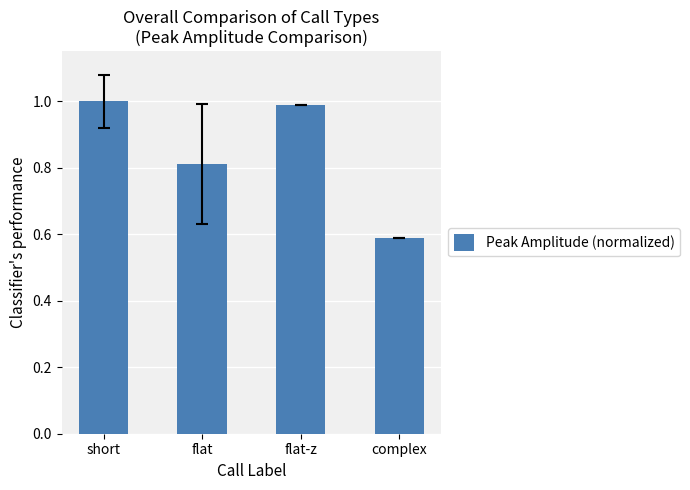

Between short and flat-z, which is larger?

short